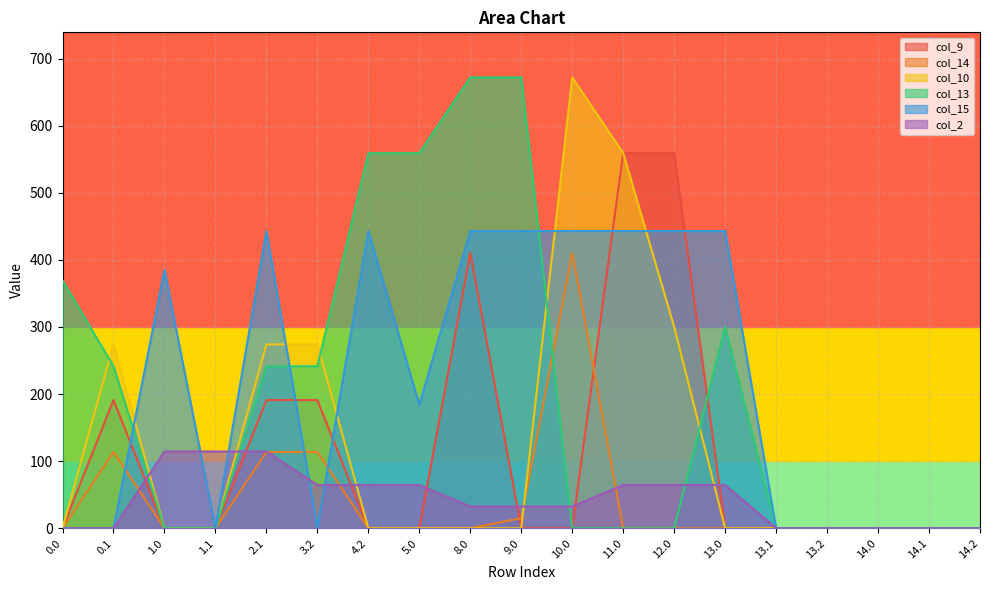

What are all the series names shown in the legend?

col_9, col_14, col_10, col_13, col_15, col_2